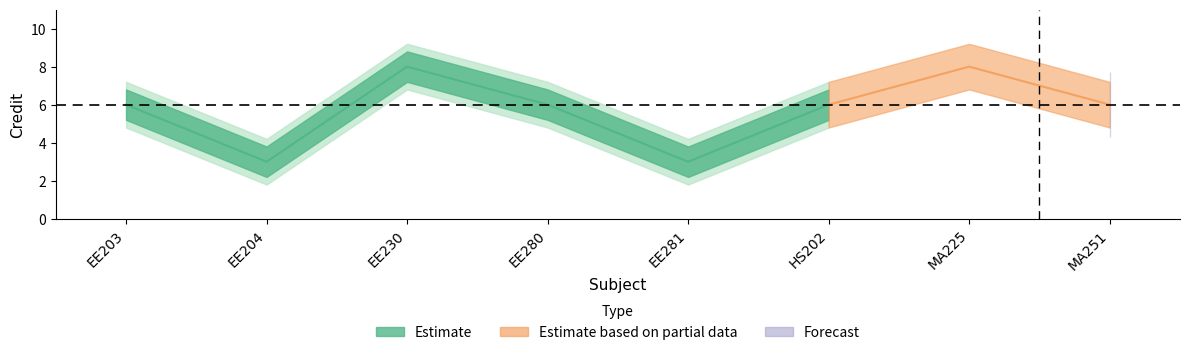

What is the ratio of the value at EE204 to the value at EE280?

0.5